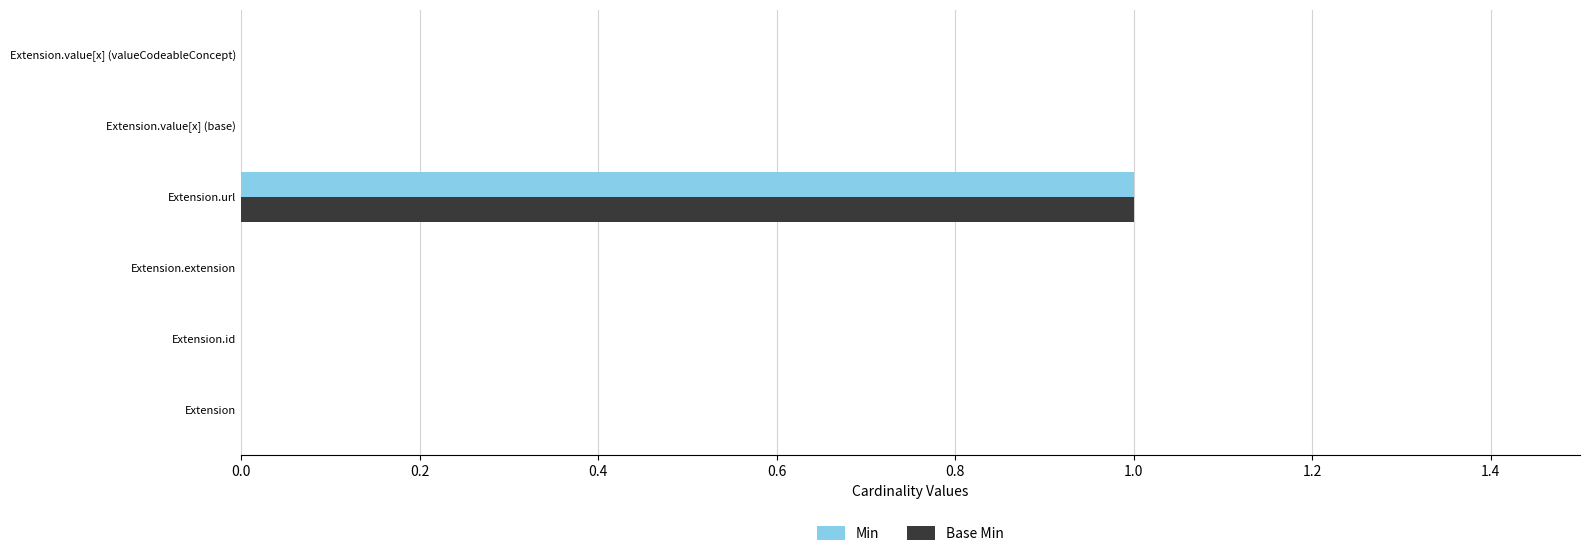

What is the greatest value displayed?

1